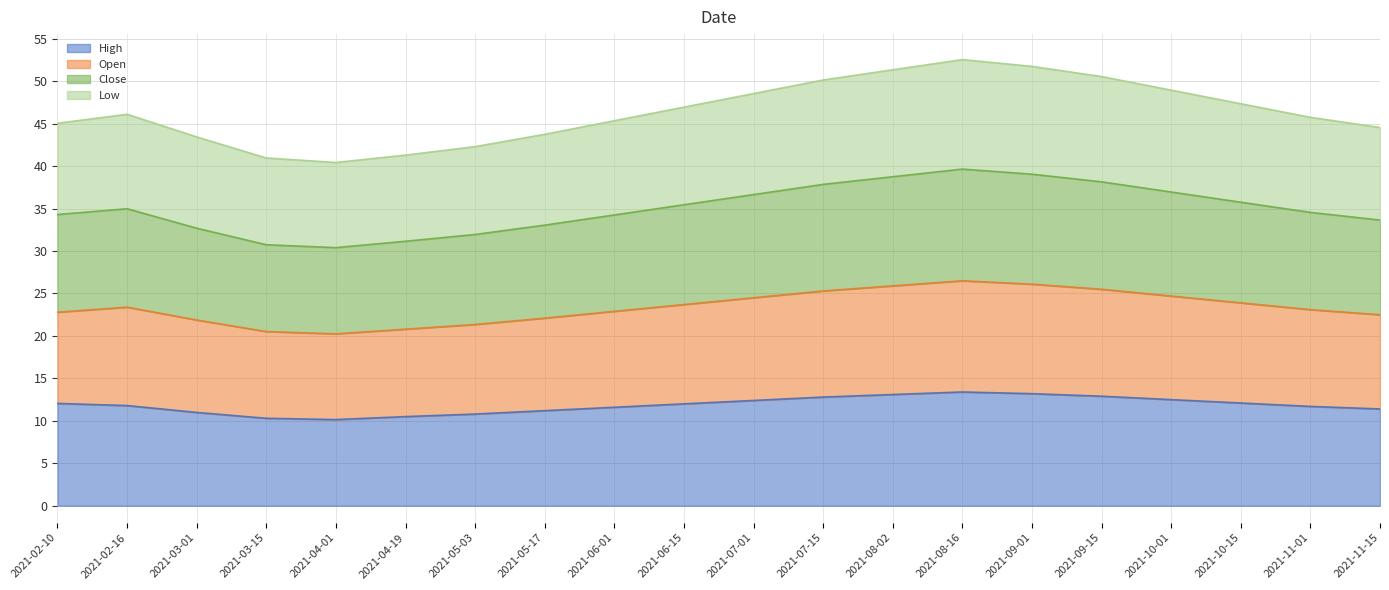

The value of High at 2021-06-15 is 20.1. True or false?

False